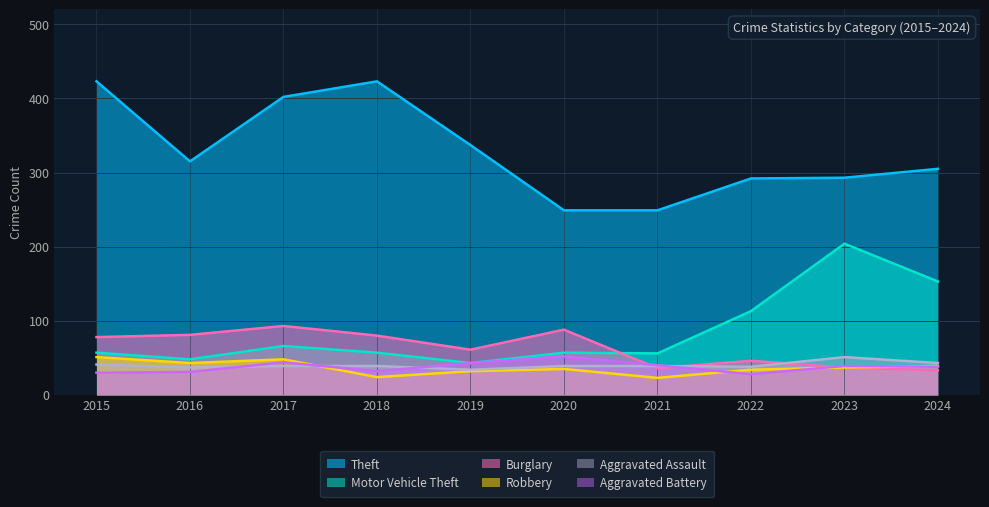

At which category does Theft reach its first local peak?

2018